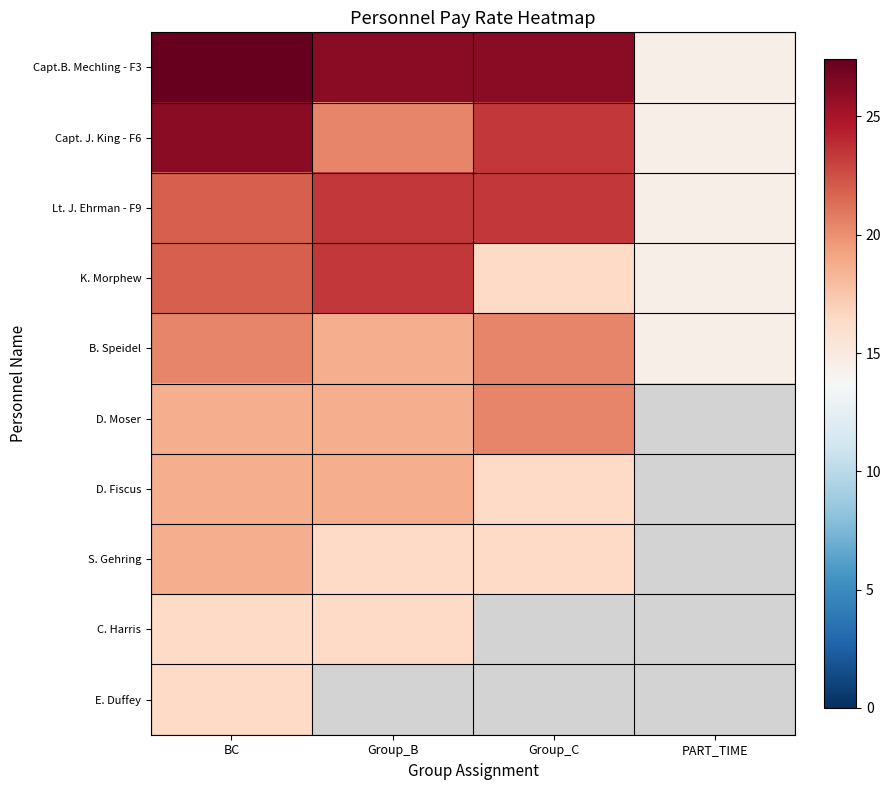

The Capt.B. Mechling - F3 series shows 17.3 at Group_C. True or false?

False